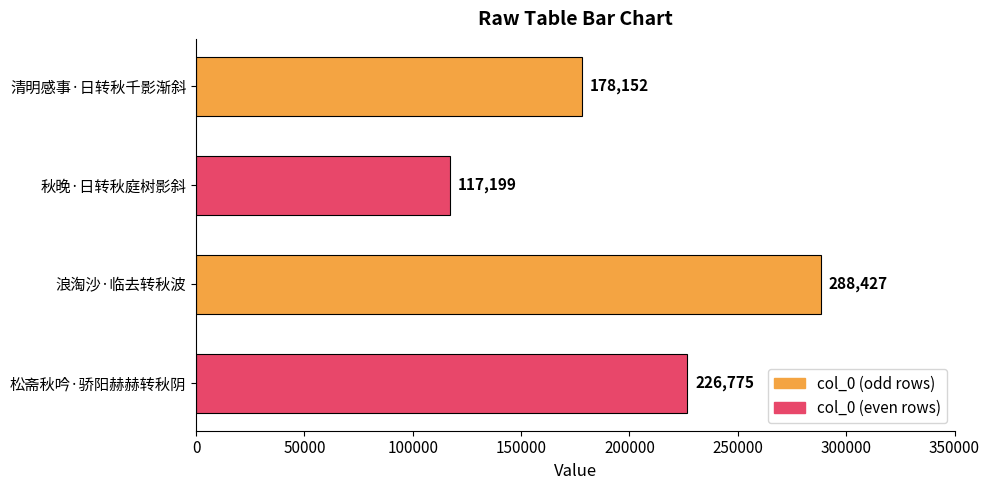

True or false: the data shows 107012 at 浪淘沙·临去转秋波.

False